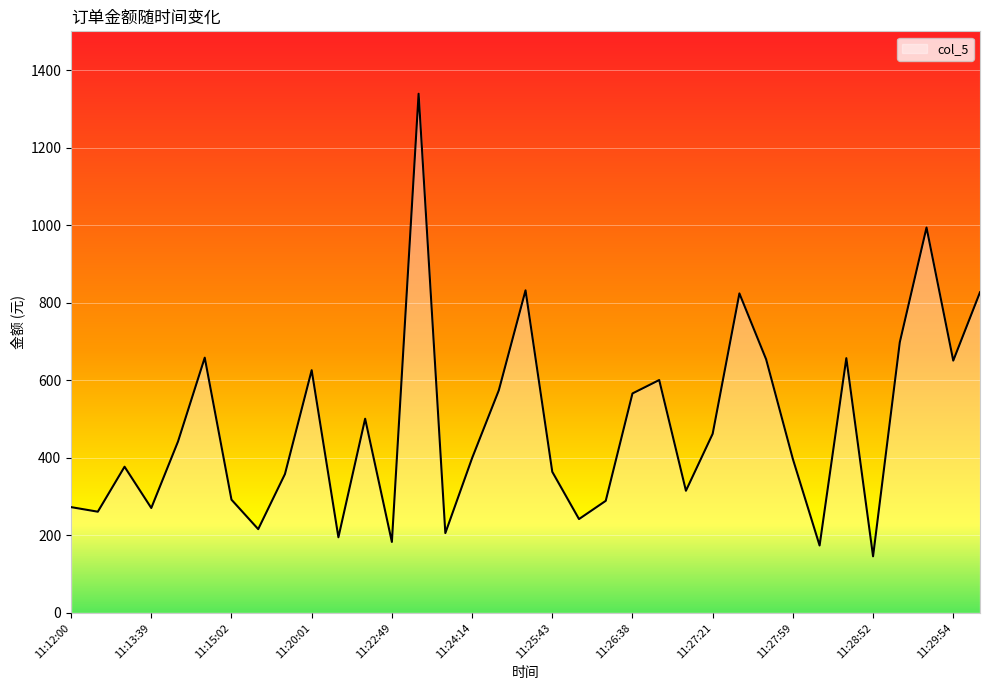

True or false: there are more than 1 points higher than both neighbors.

True